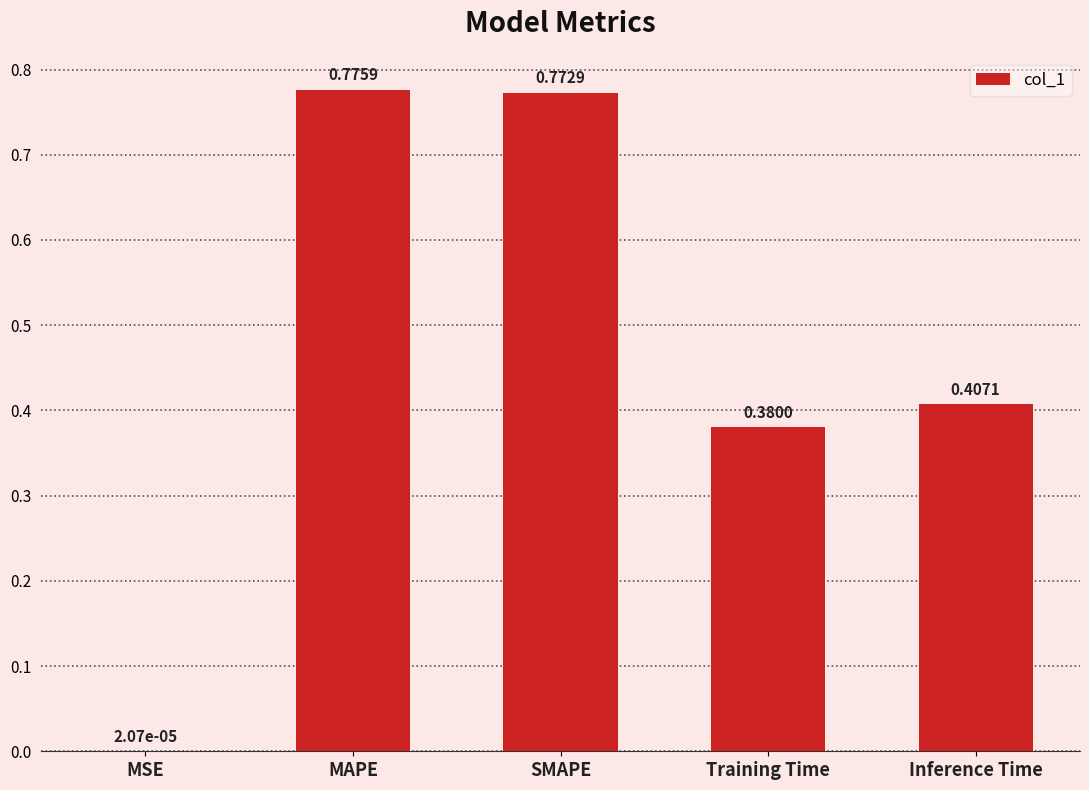

At which category does the chart reach its peak across all series?

MAPE